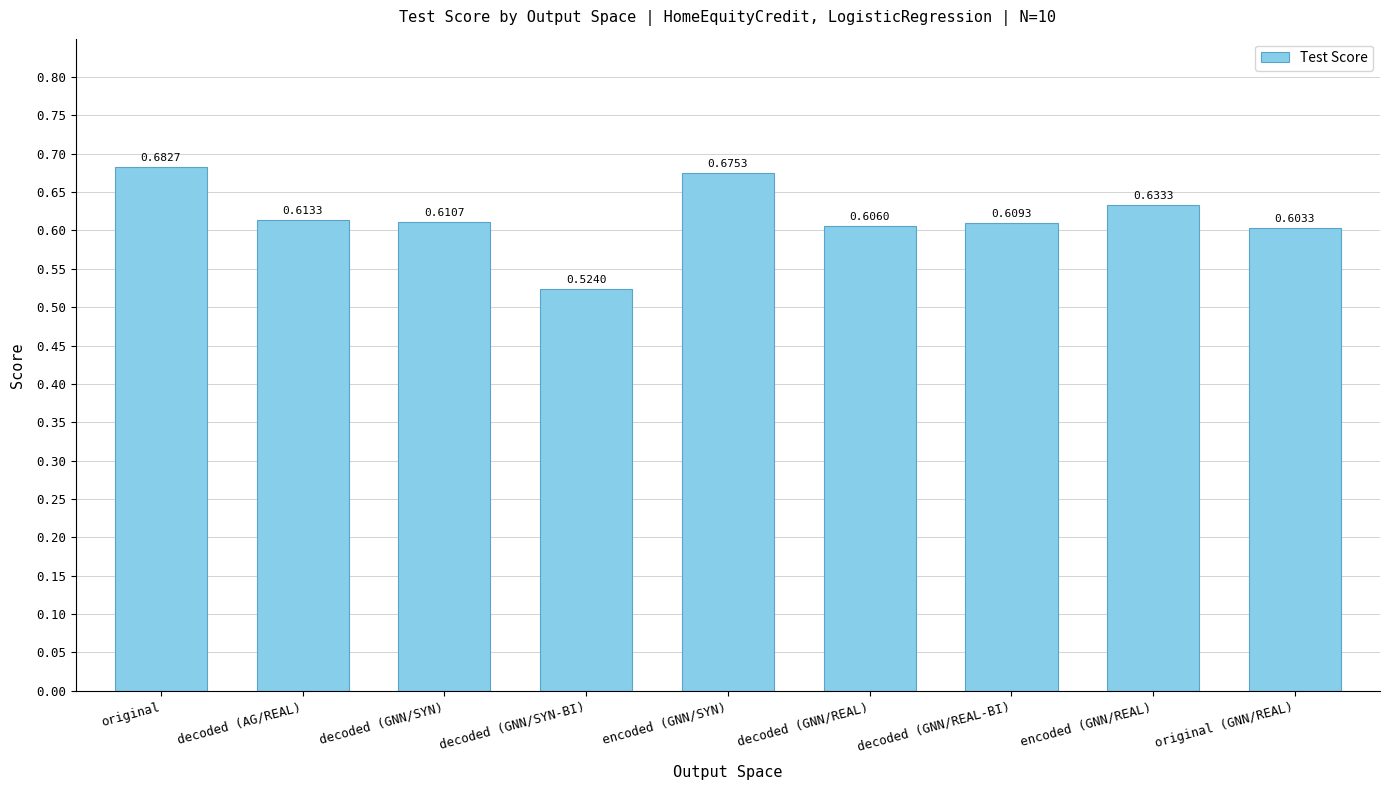

Which category has the lowest value across all series?

decoded (GNN/SYN-BI)